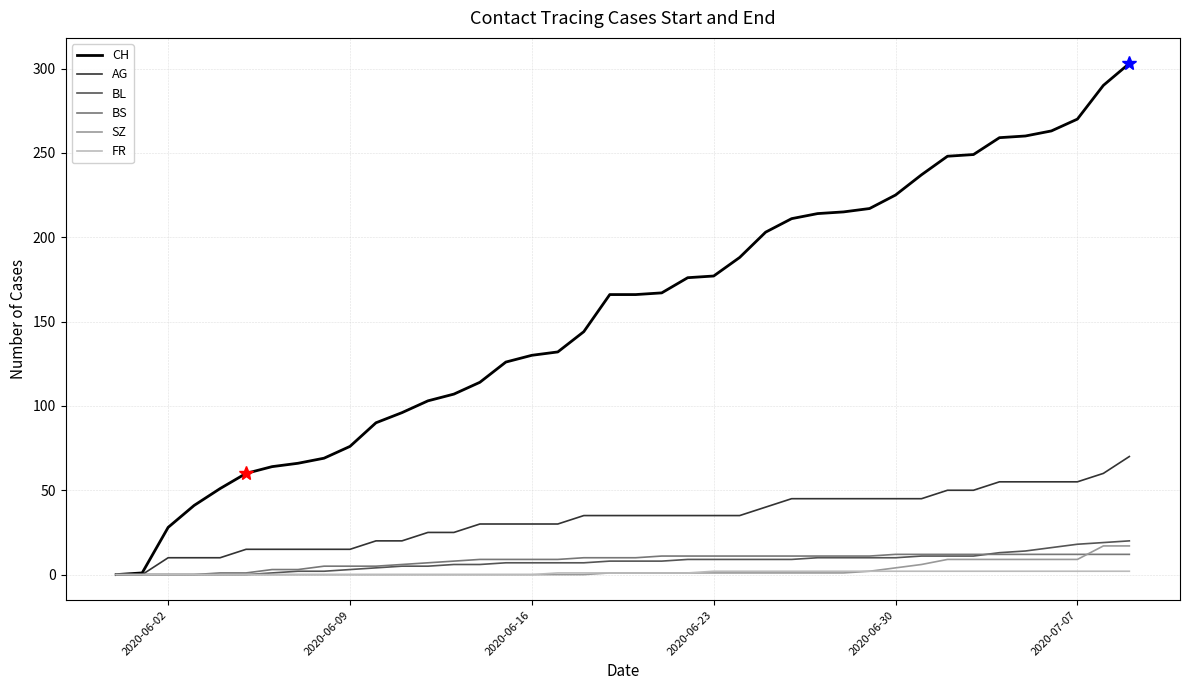

What is the greatest value displayed?

303